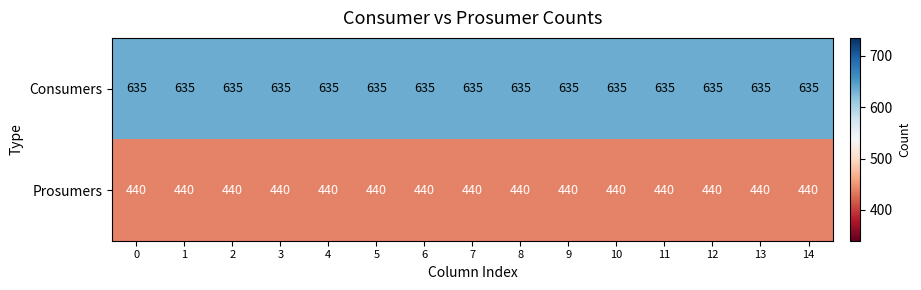

What is the difference between the highest and lowest values at 2?

195